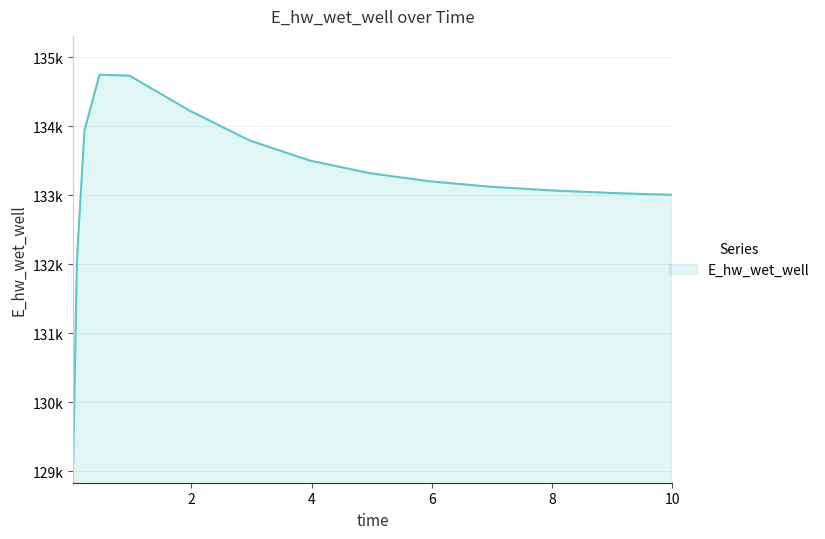

Is this an area chart (filled region under the line)?

Yes